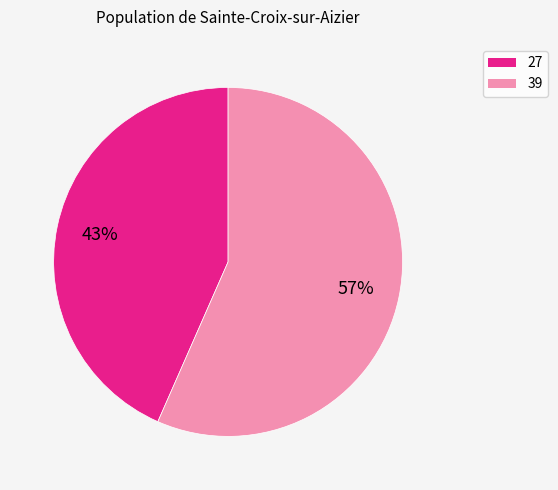

Is the sum of 39 and 27 greater than half?

Yes